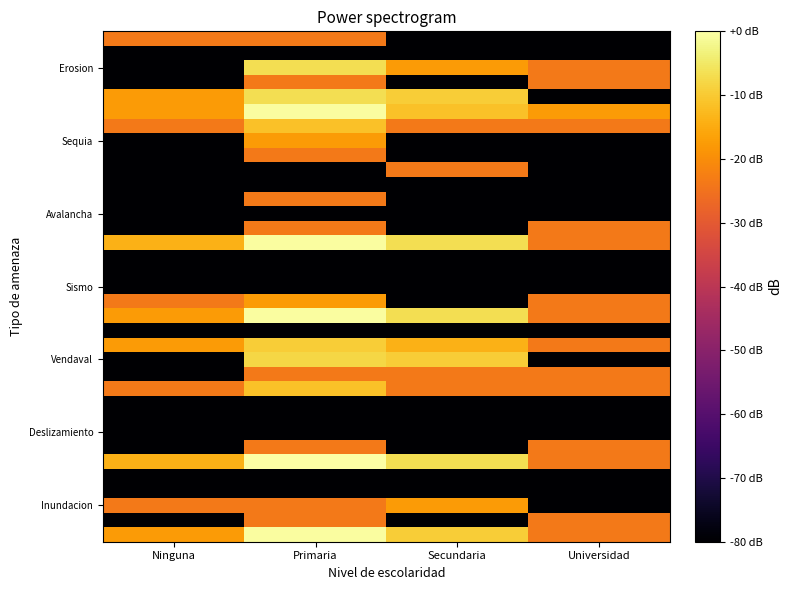

What is the difference between the highest and lowest values at Universidad?

66.0